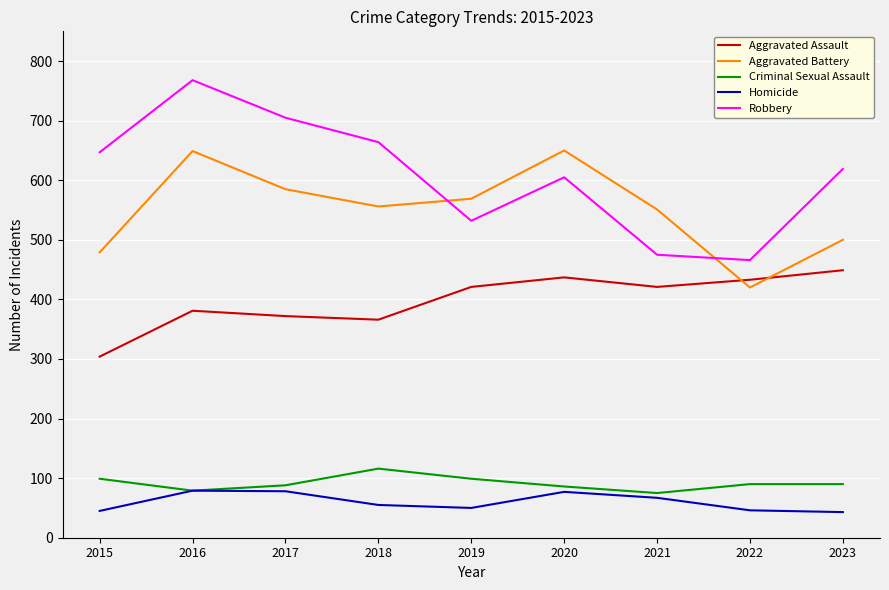

In Robbery, how many points are lower than both neighbors (excluding endpoints)?

2